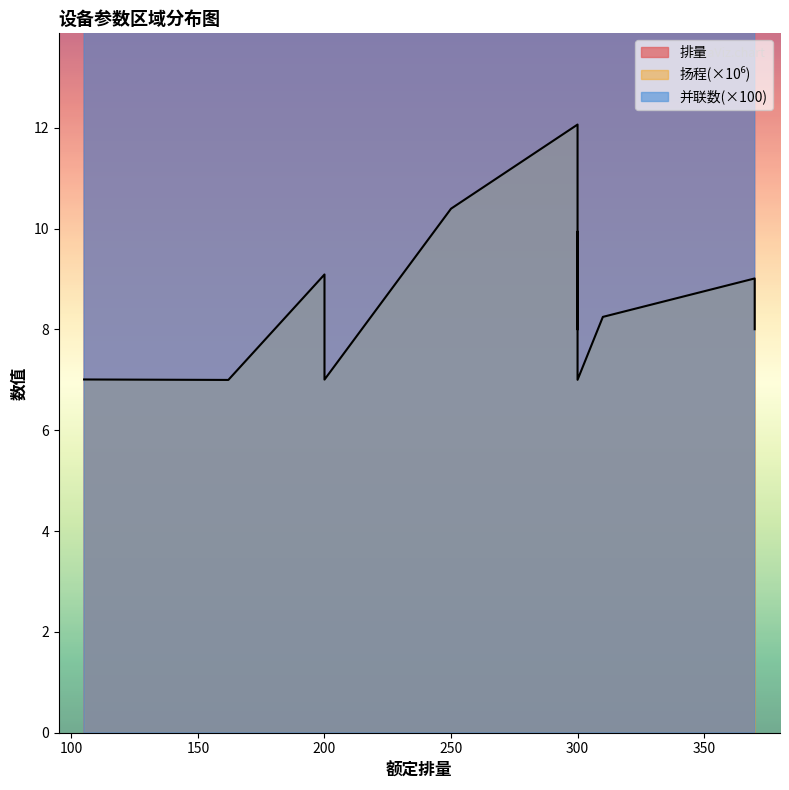

What is the difference between the 排量 values at 200 and 105?

76.4